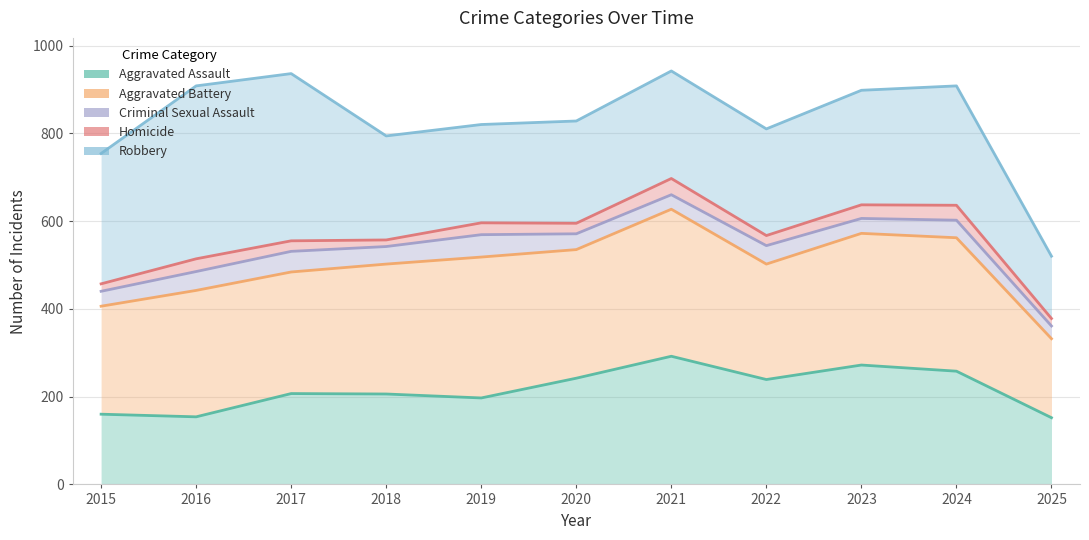

Reading left to right, list all the values displayed in this chart.

Aggravated Assault: 160	154	207	206	197	242	292	239	272	258	152
Aggravated Battery: 406	442	484	502	518	535	627	502	572	562	332
Criminal Sexual Assault: 440	485	531	542	569	571	660	544	606	602	361
Homicide: 457	514	555	557	596	595	697	567	637	636	378
Robbery: 754	908	936	794	820	828	942	810	898	908	520